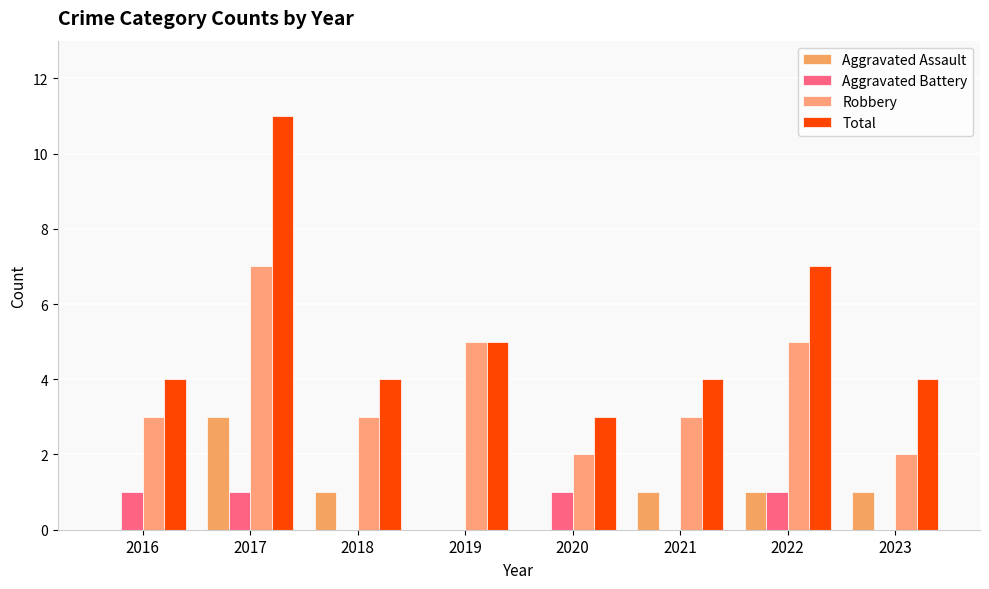

At how many categories does at least one series exceed 2?

8